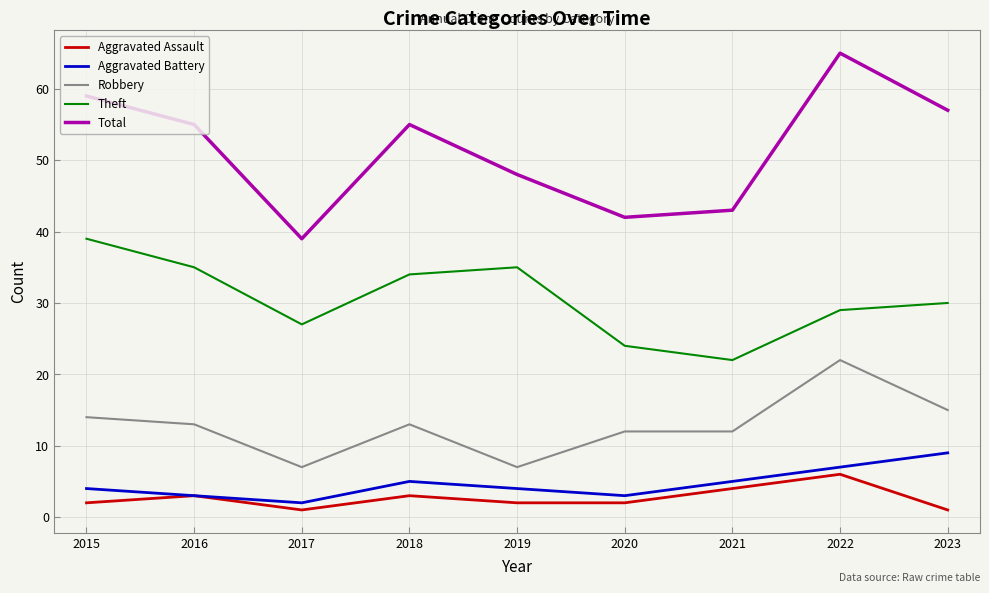

Rank the series at 2023 from lowest to highest value.

Aggravated Assault, Aggravated Battery, Robbery, Theft, Total